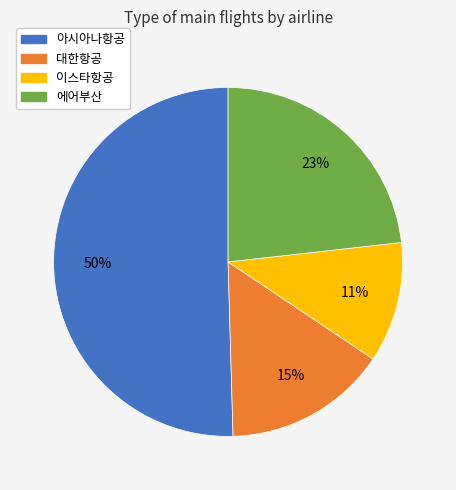

To the nearest percent, what is the combined percentage of 아시아나항공 and 에어부산?

74%